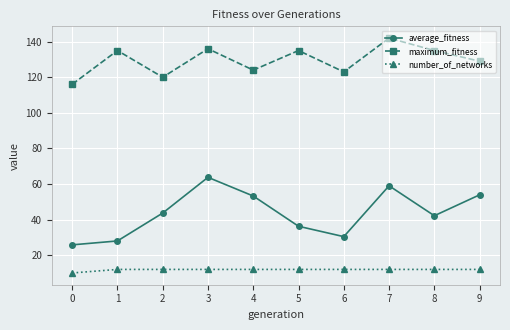

What is the value of the number_of_networks point at the 3rd from the left?

12.0